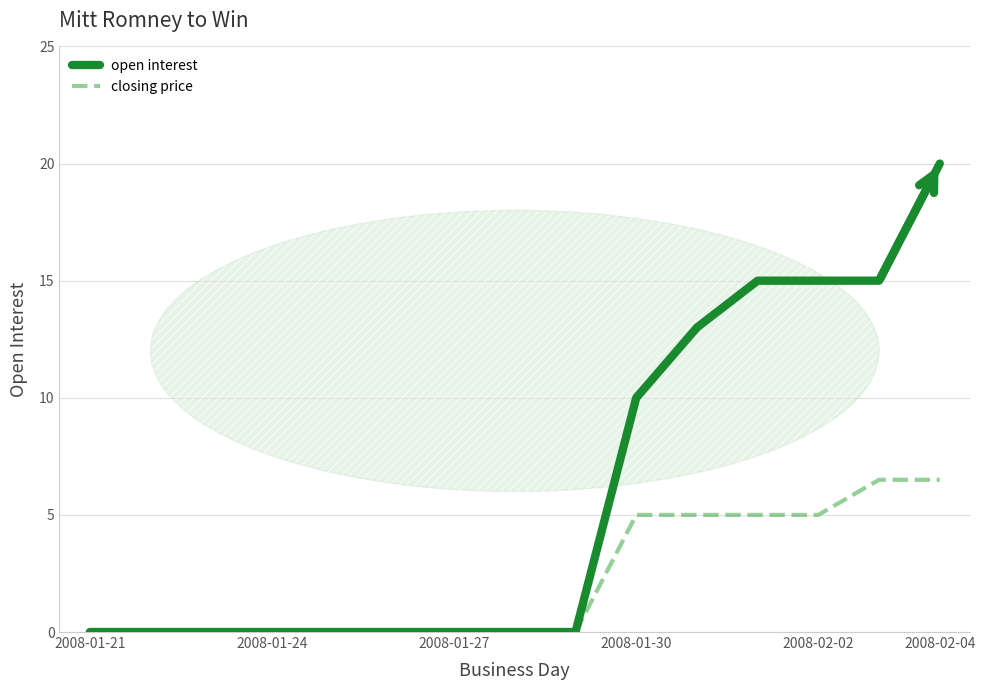

Is this an area chart (filled region under the line)?

No